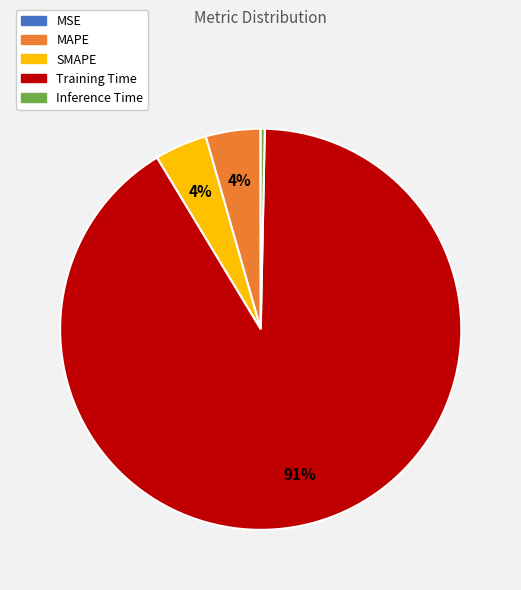

What percentage is the SMAPE slice, to the nearest percent?

4%